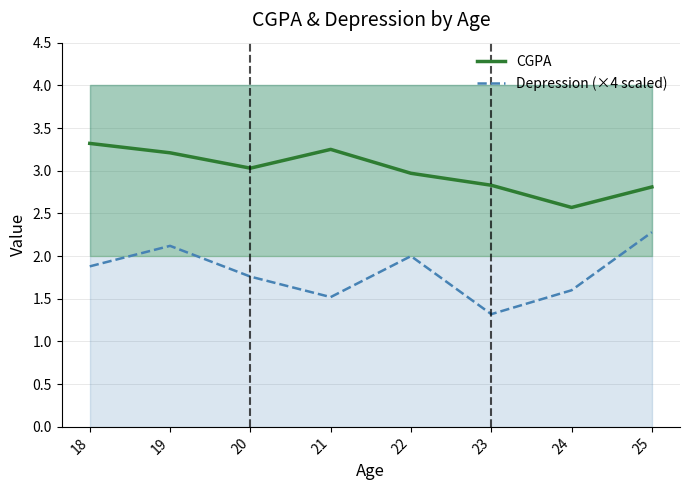

What is the difference between the maximum and minimum values in the CGPA series?

0.8